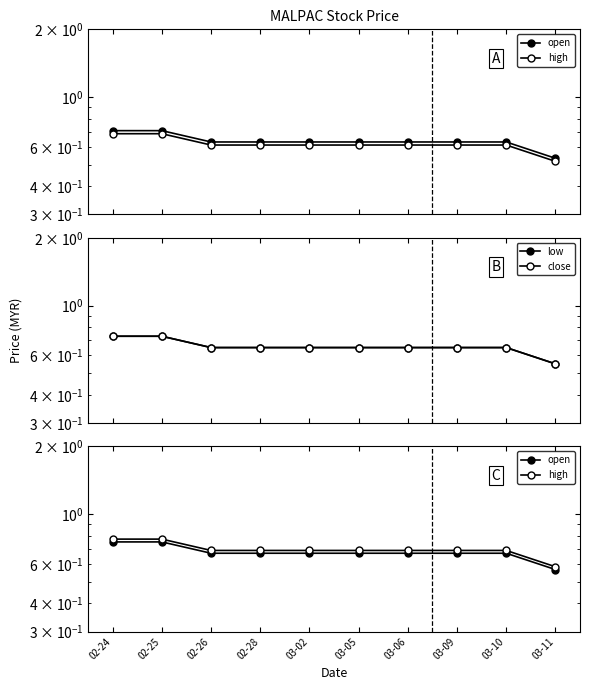

True or false: close and high cross at least once.

False